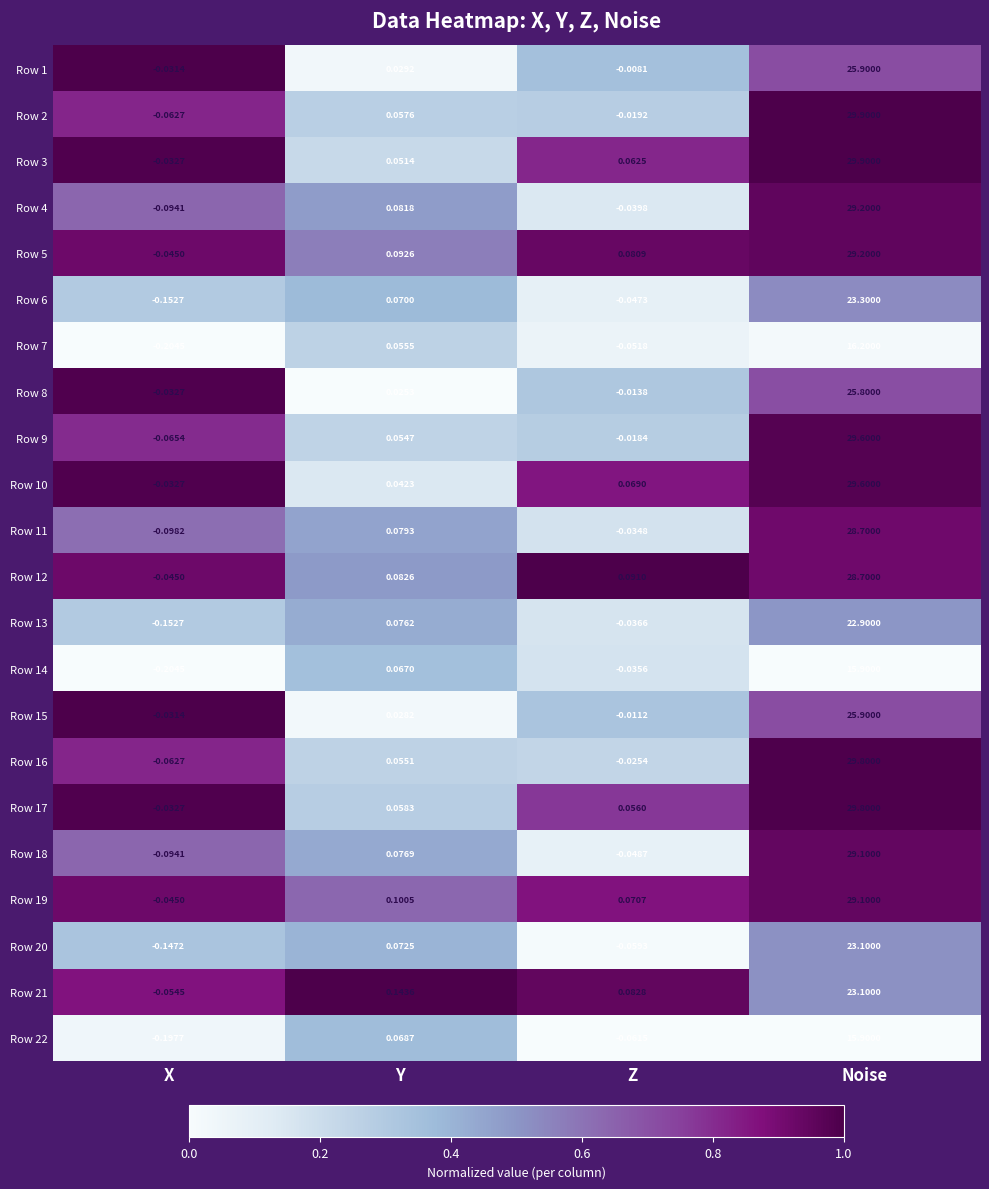

At which label is Row 18 closest to 14?

Y